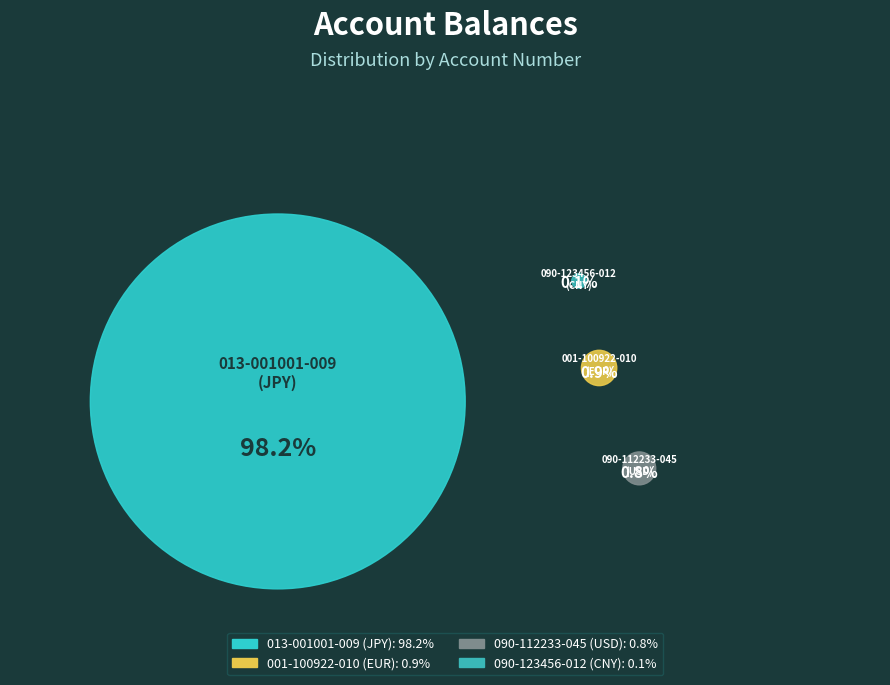

How many slices are in this pie chart?

4